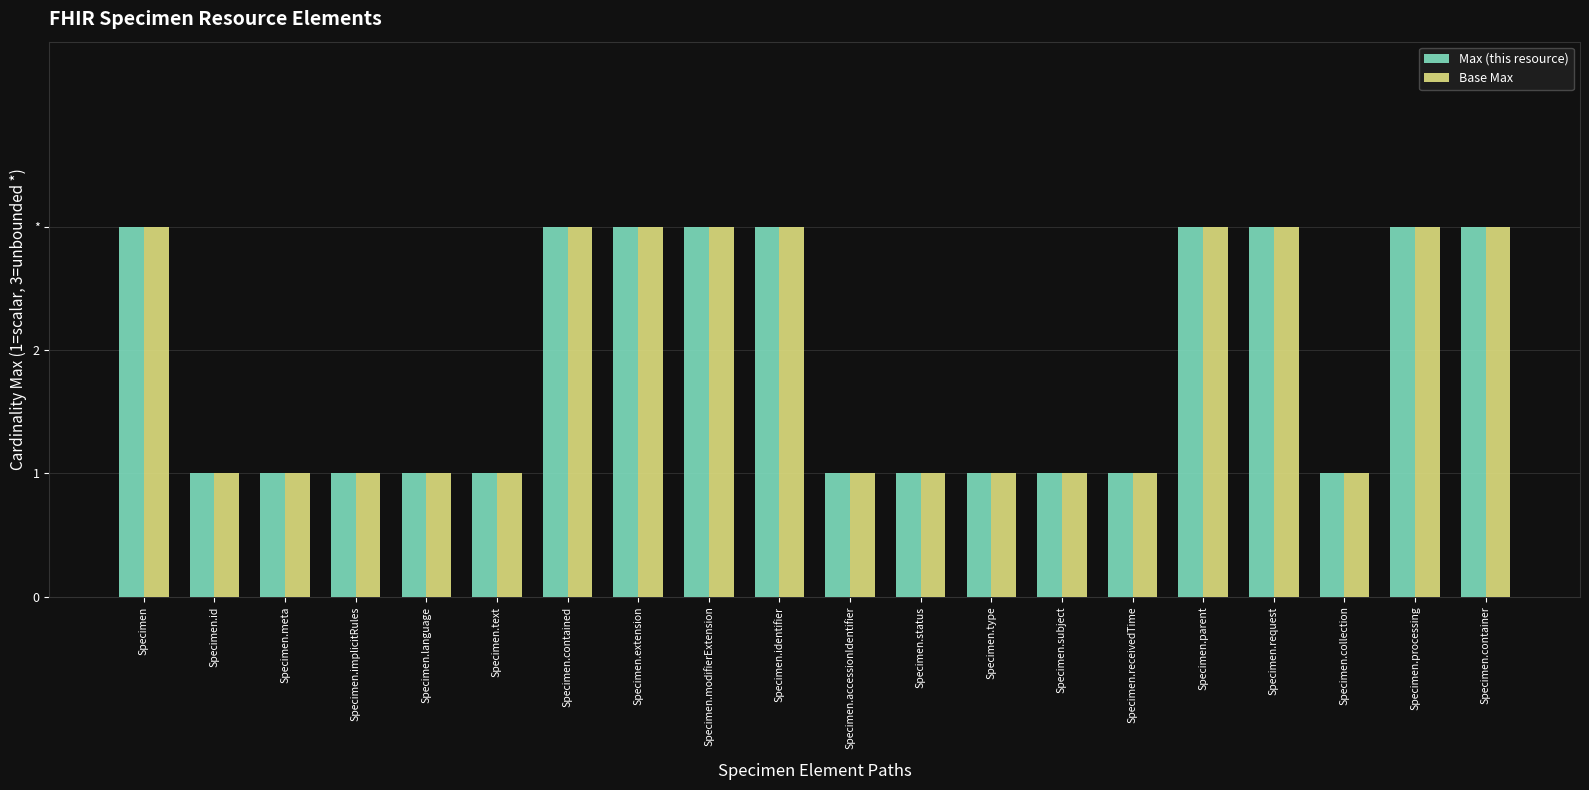

At how many categories does at least one series exceed 2?

9